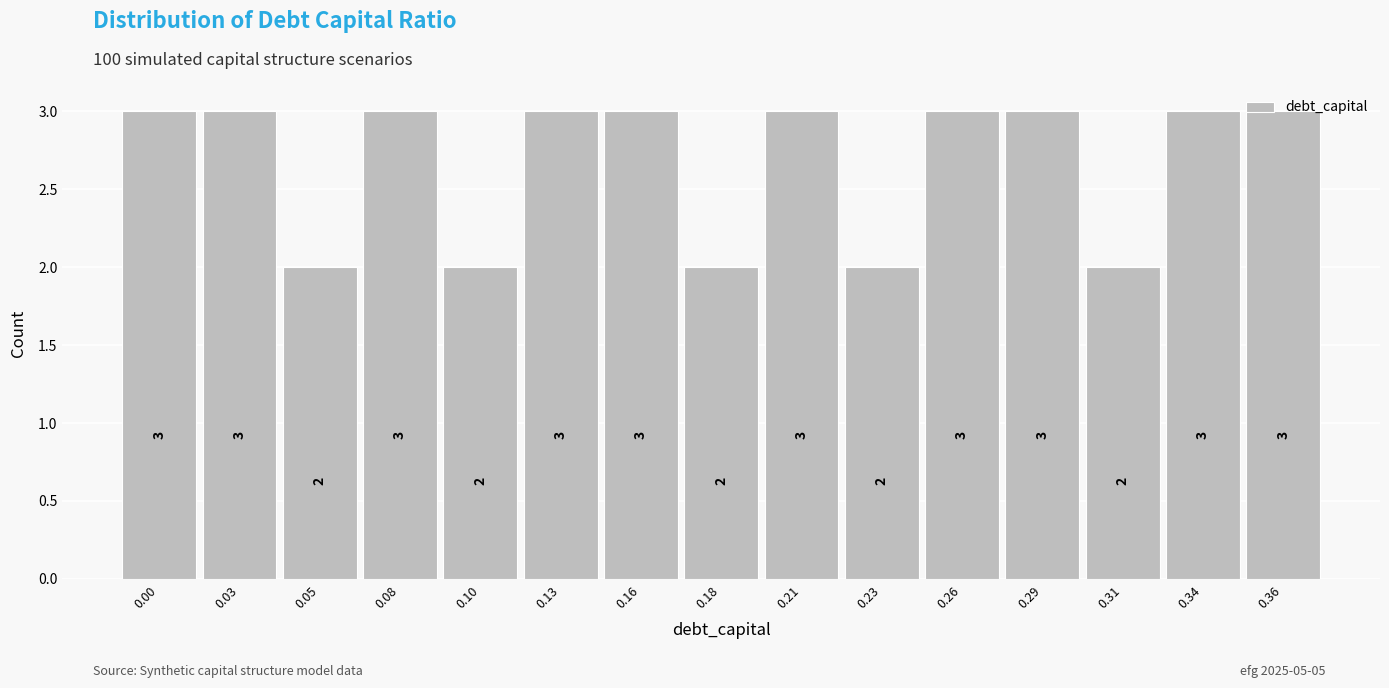

What is the average value?

3